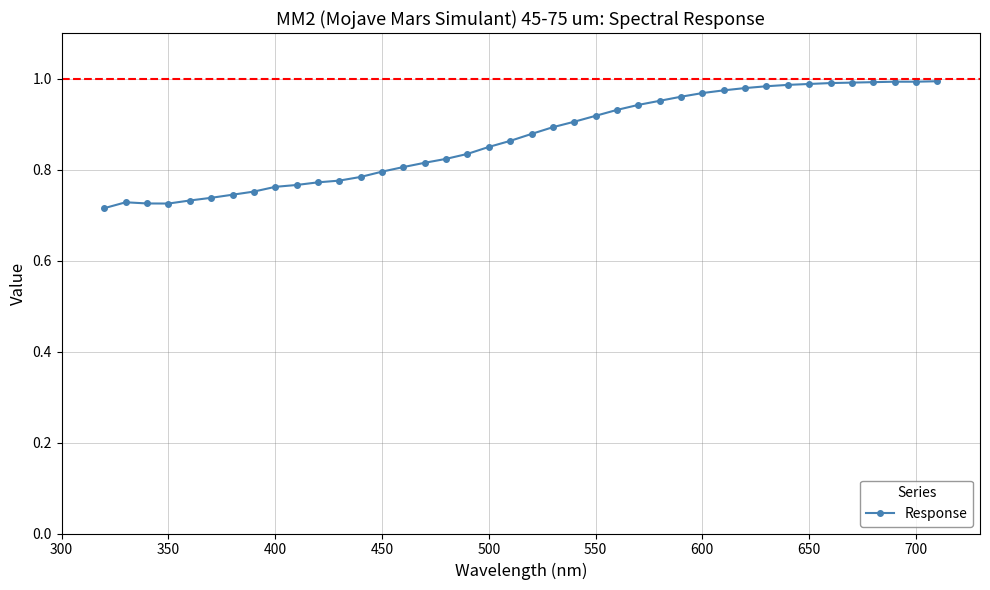

What is the difference between the maximum and minimum values?

0.3